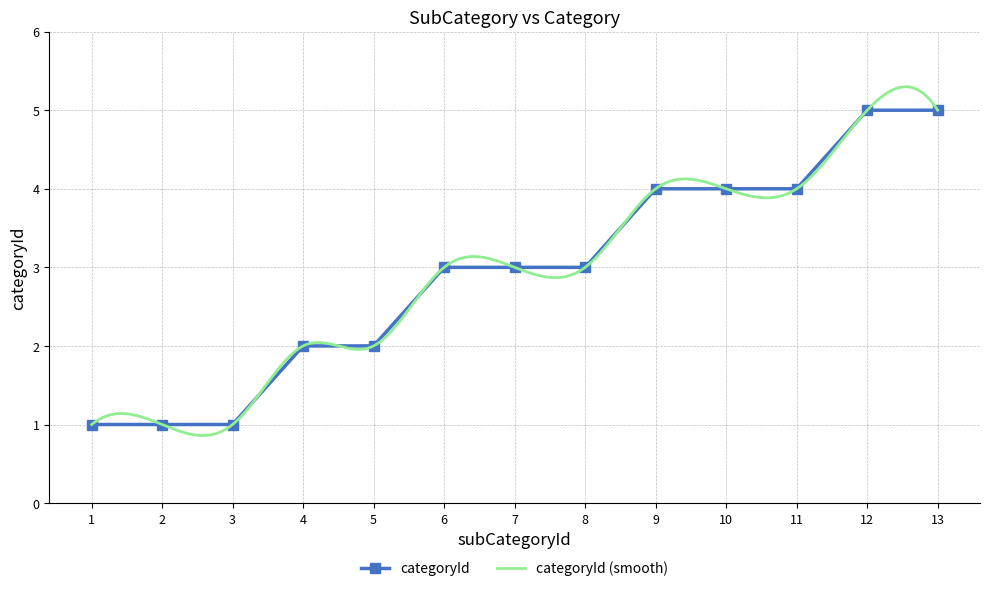

Reading left to right, extract all data points from this chart.

1=1	2=1	3=1	4=2	5=2	6=3	7=3	8=3	9=4	10=4	11=4	12=5	13=5